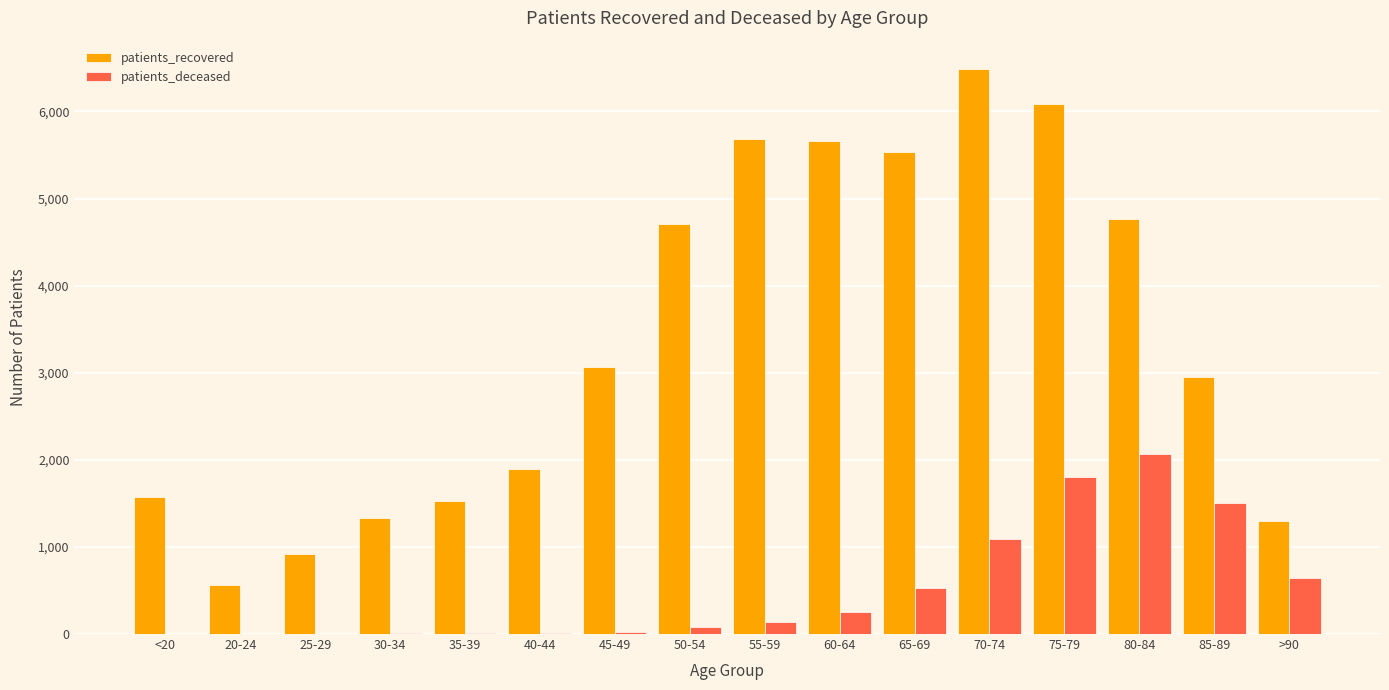

Which series has the largest total across all categories?

patients_recovered